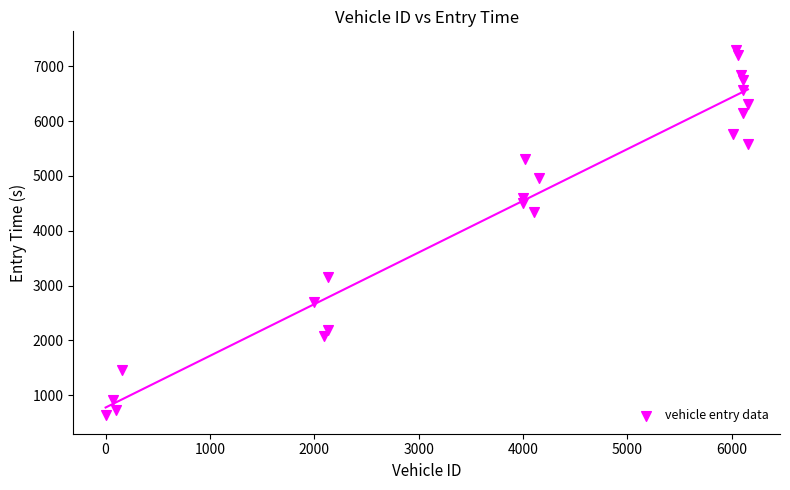

What Y value in the scatter plot is closest to 3967?

4344.1